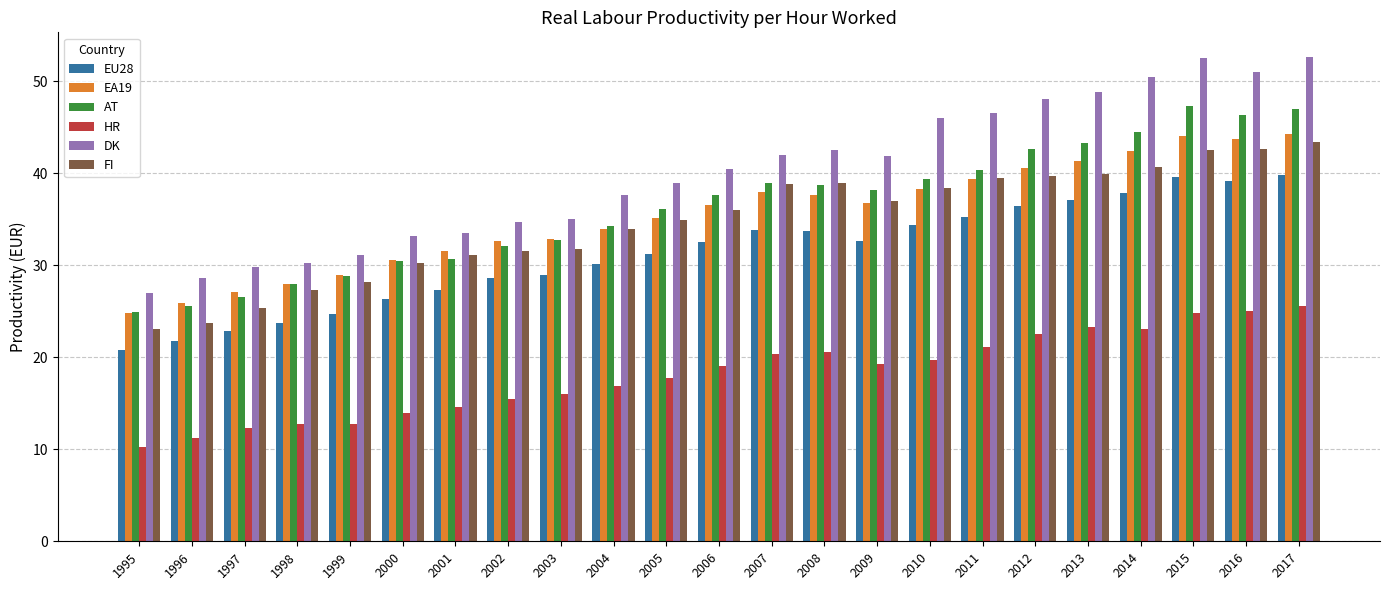

What is the difference between the highest and lowest values at 2017?

27.1